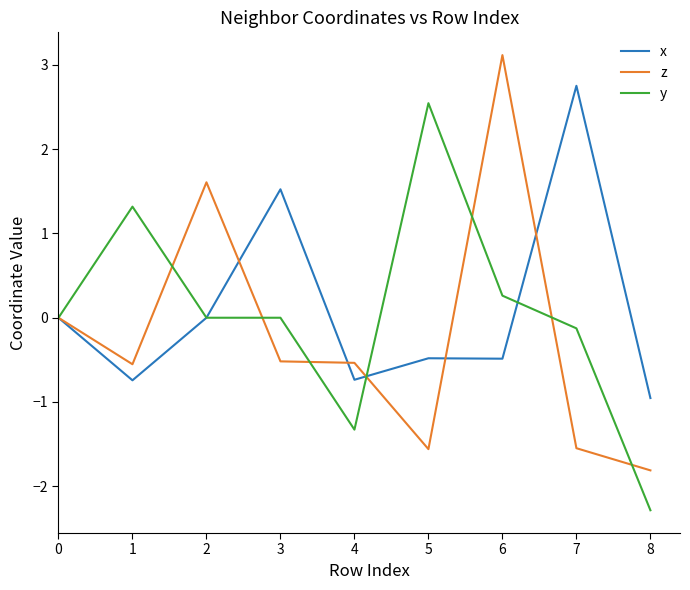

List the series in order of their overall mean, lowest first.

z, y, x